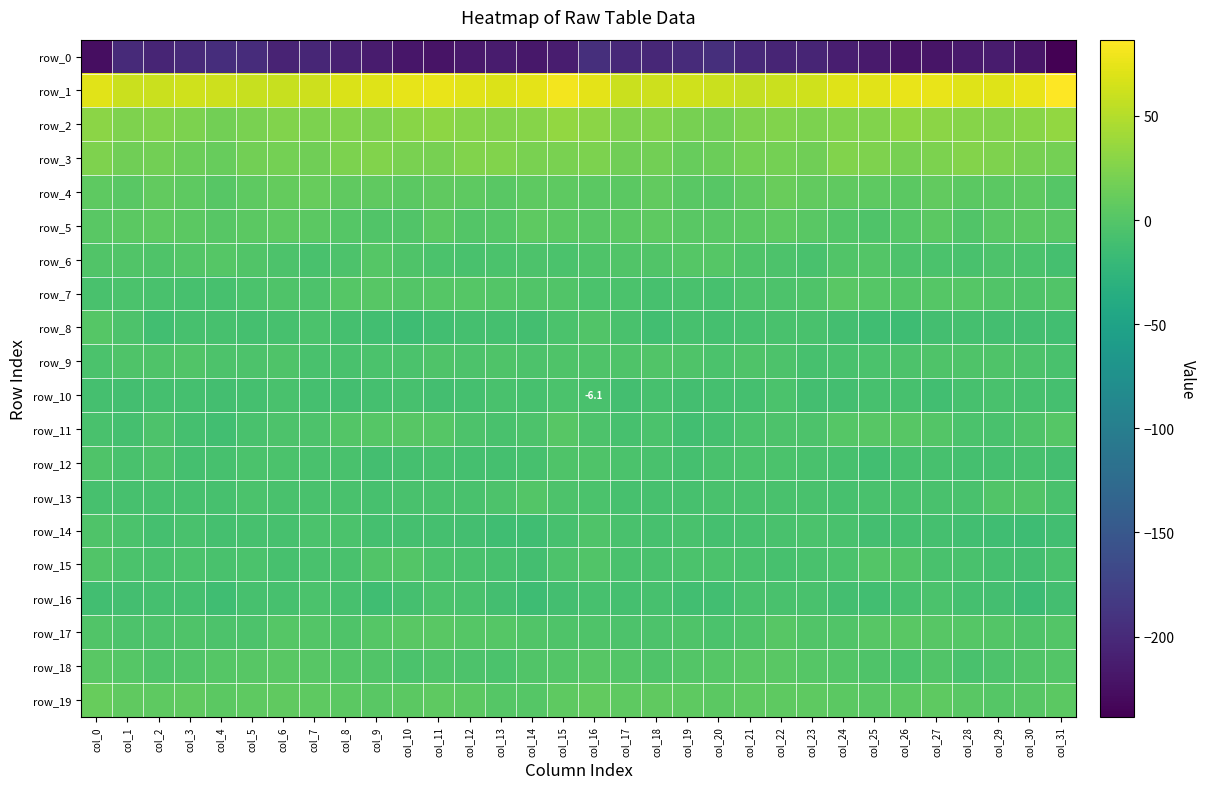

Which has a higher value, col_17 or col_13?

col_17